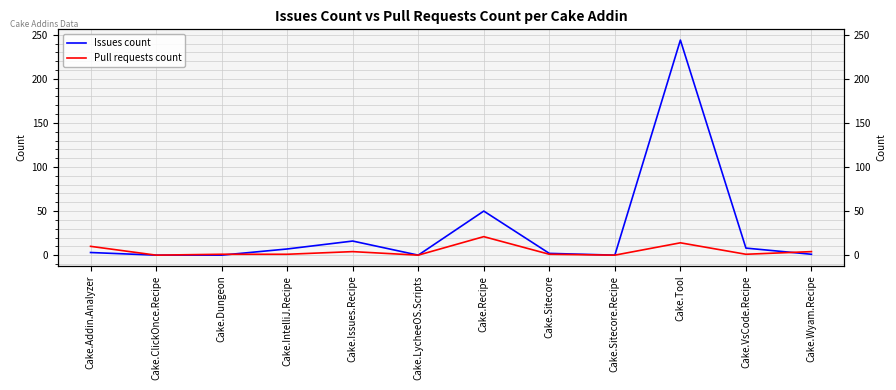

Rank the categories by Pull requests count value from highest to lowest.

Cake.Recipe, Cake.Tool, Cake.Addin.Analyzer, Cake.Issues.Recipe, Cake.Wyam.Recipe, Cake.Dungeon, Cake.IntelliJ.Recipe, Cake.Sitecore, Cake.VsCode.Recipe, Cake.ClickOnce.Recipe, Cake.LycheeOS.Scripts, Cake.Sitecore.Recipe